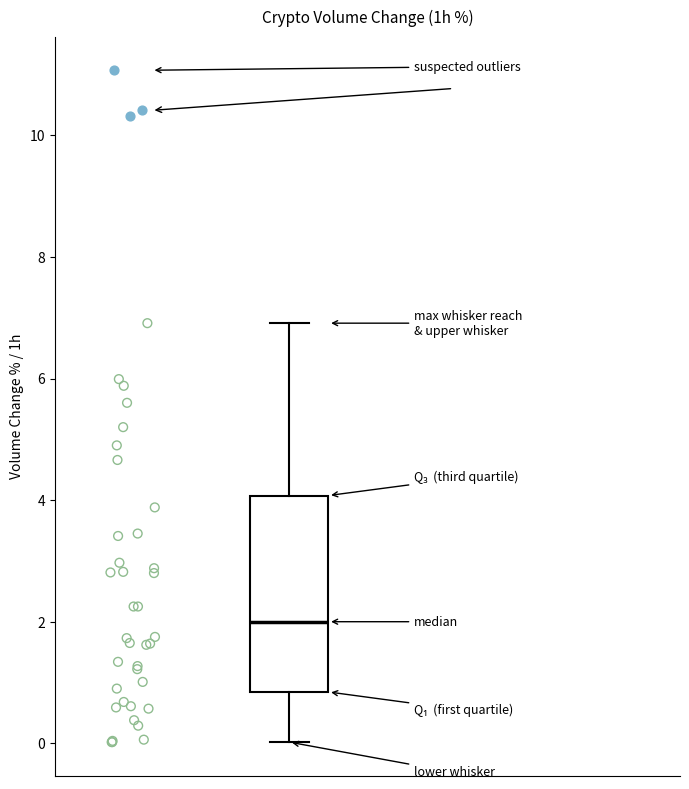

Read this box plot against the y-axis: the position of the median line, the range covered by the box, and the ends of both whiskers. The values are not printed on the chart, so give them approximately, as read against the axis.

median 2.0, box 0.8 to 4.0, whiskers 0.0 to 7.0